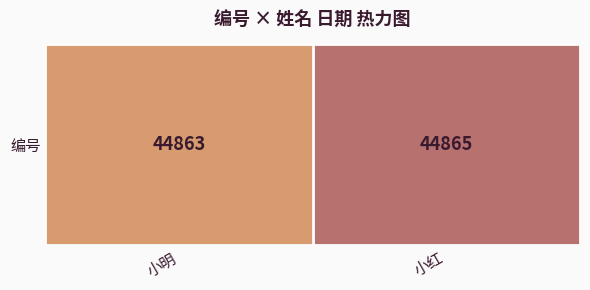

Is it true that the value at 小明 is 25612?

False